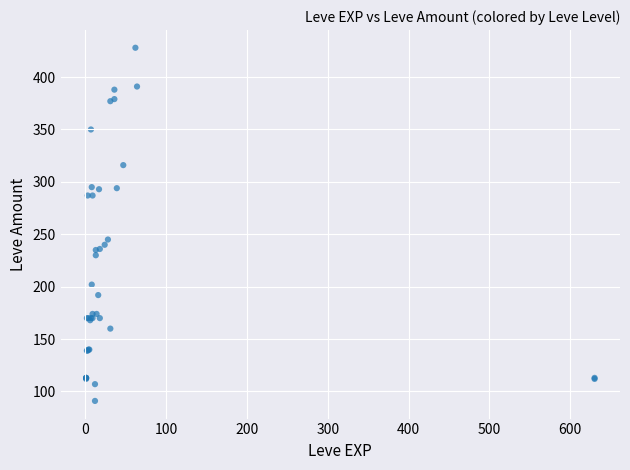

What Y value in the scatter plot is closest to 259?

245